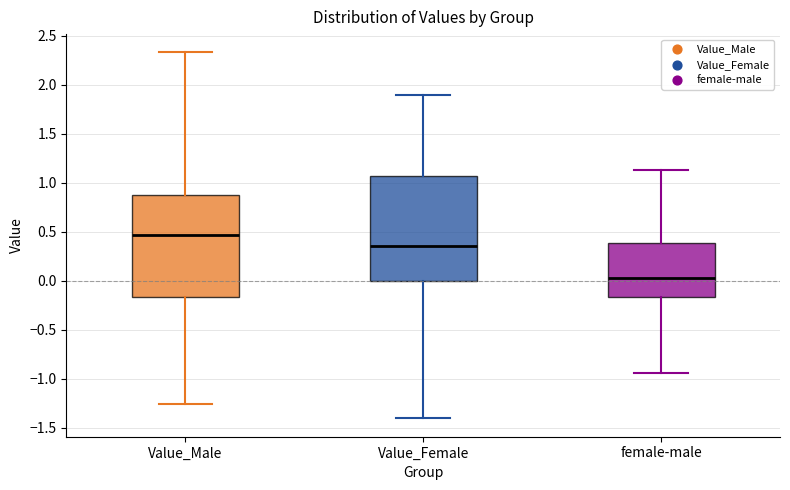

Where does the lower whisker of the box for female-male end on the y-axis? The values are not printed on the chart, so give them approximately, as read against the axis.

-0.95